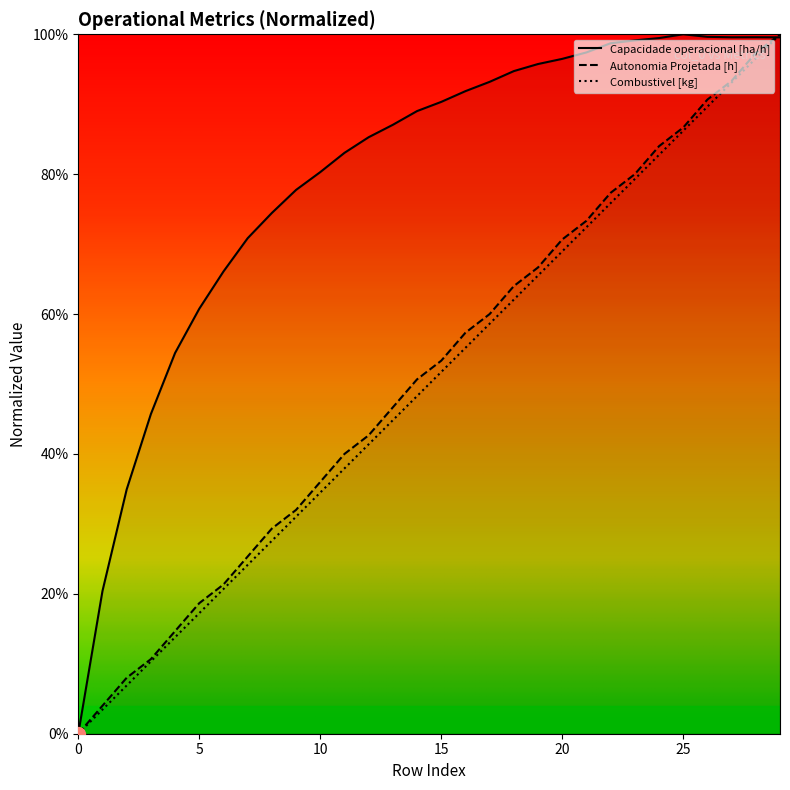

At which category is the sum across all series the highest?

29